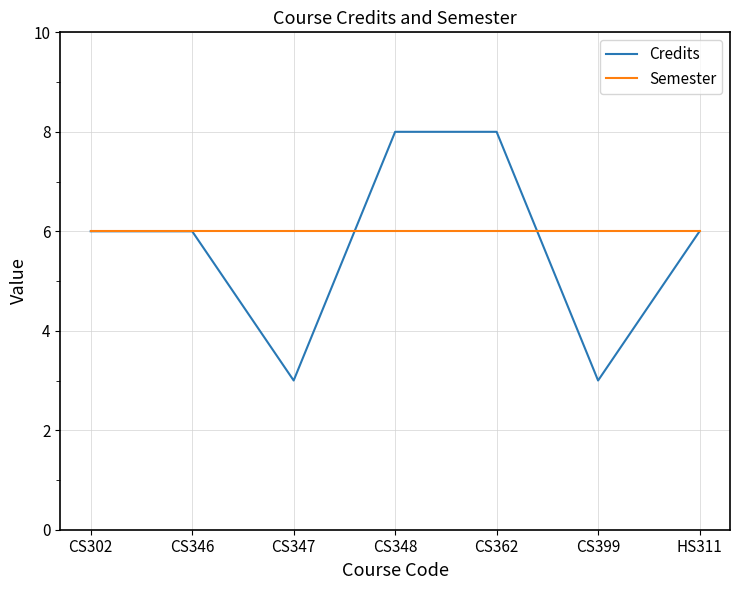

Is the value of Credits at CS347 greater than the value of Semester at HS311?

No